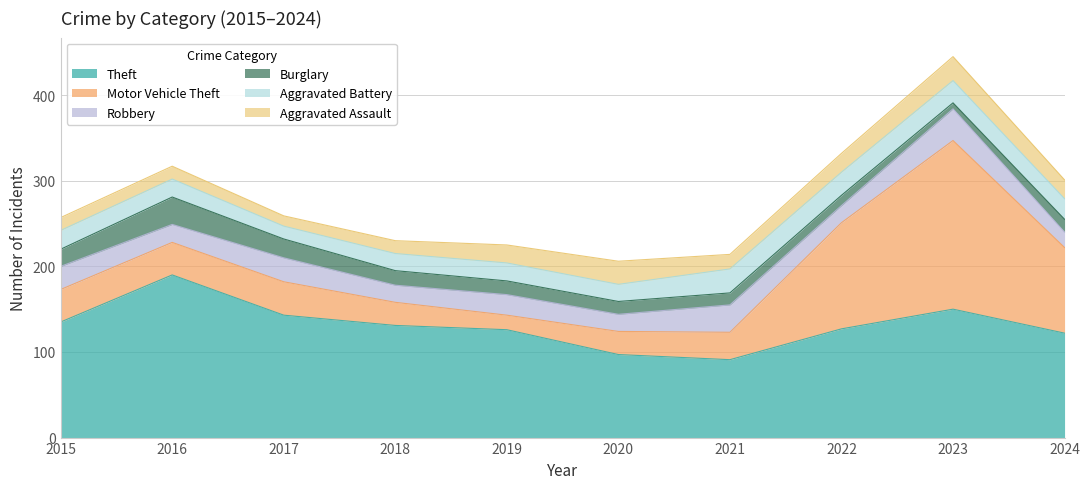

How many lines are shown in the chart?

6